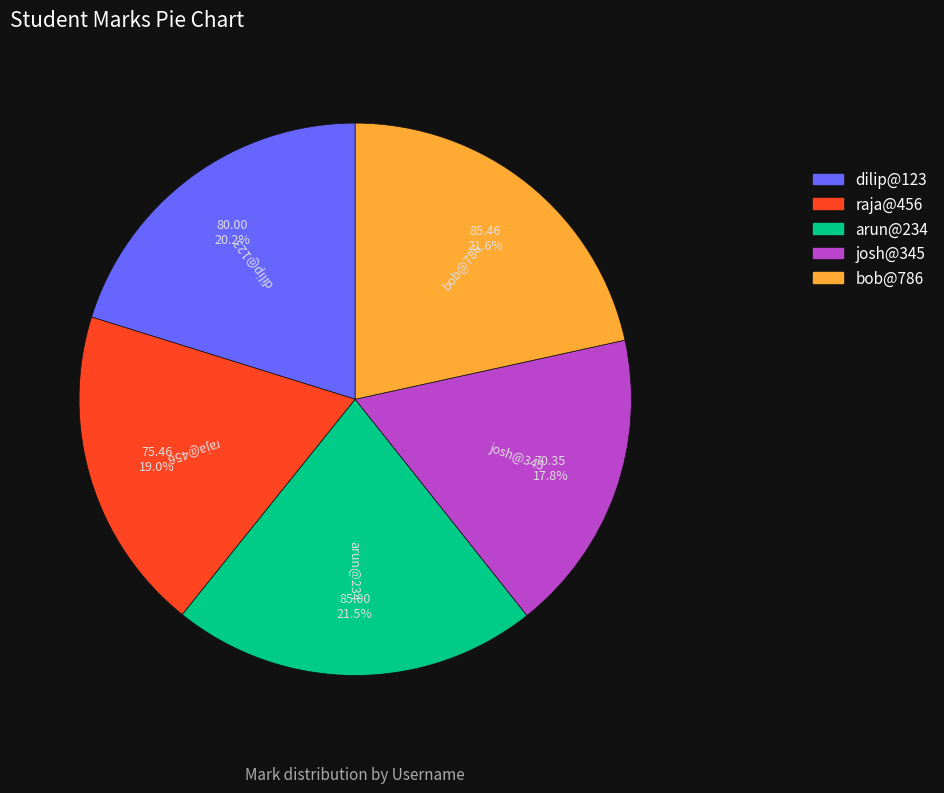

How many slices are in this pie chart?

5